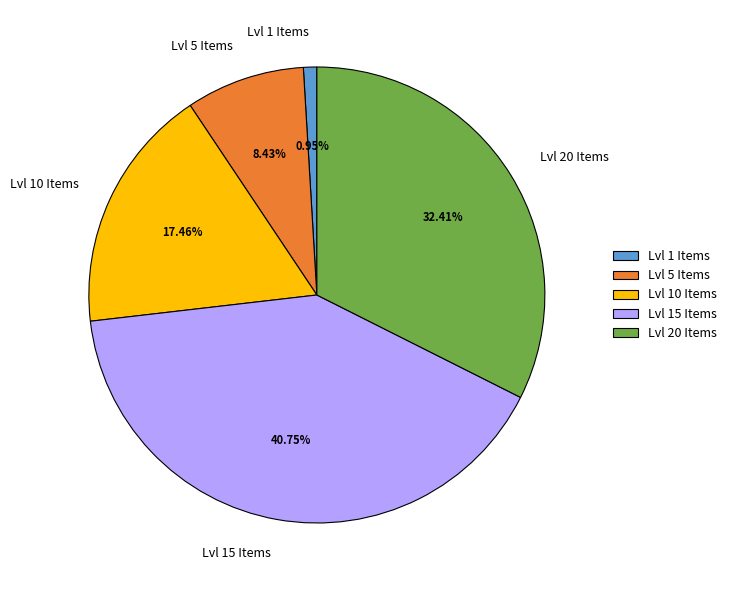

Which slice is the largest?

Lvl 15 Items